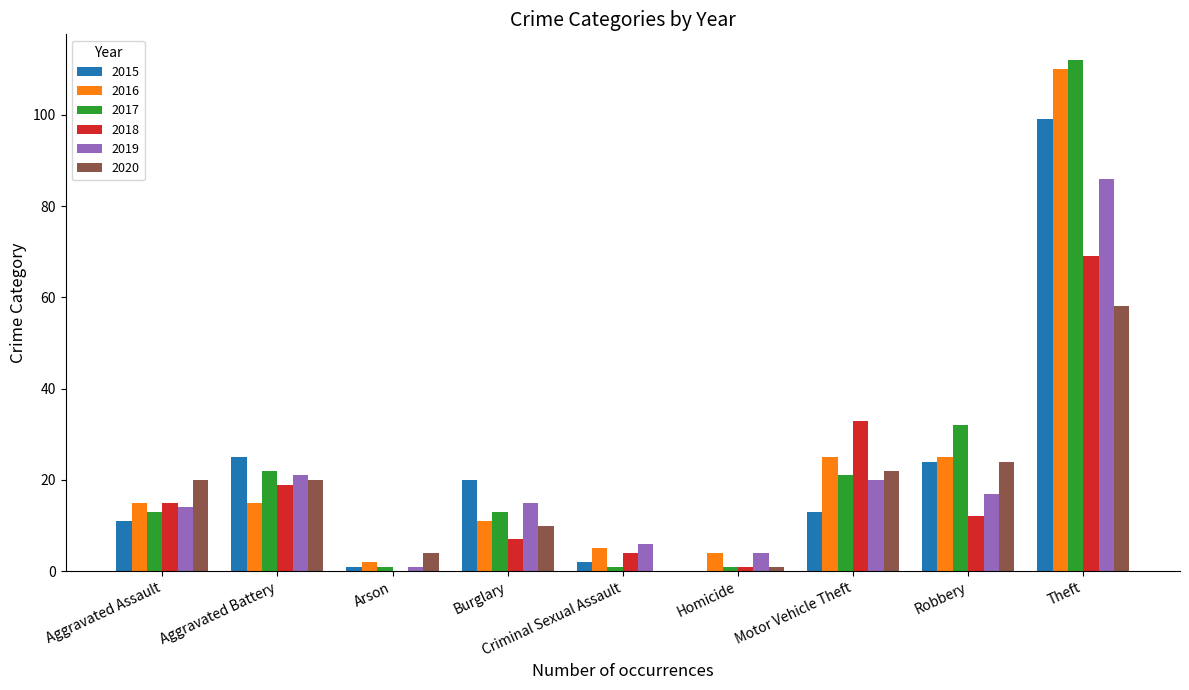

Which series has the largest range (max minus min)?

2017